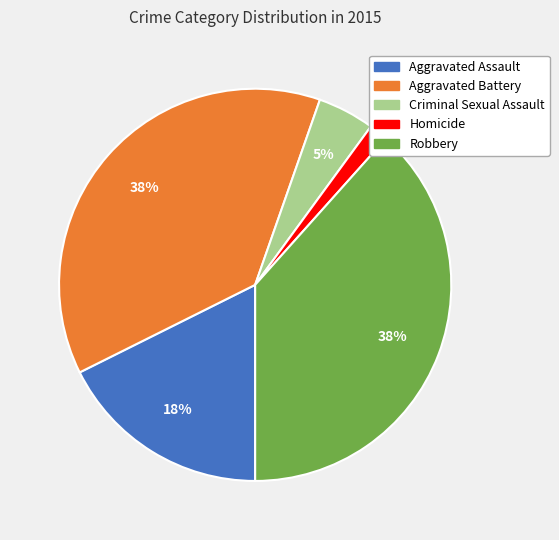

Does any single category account for the majority?

No